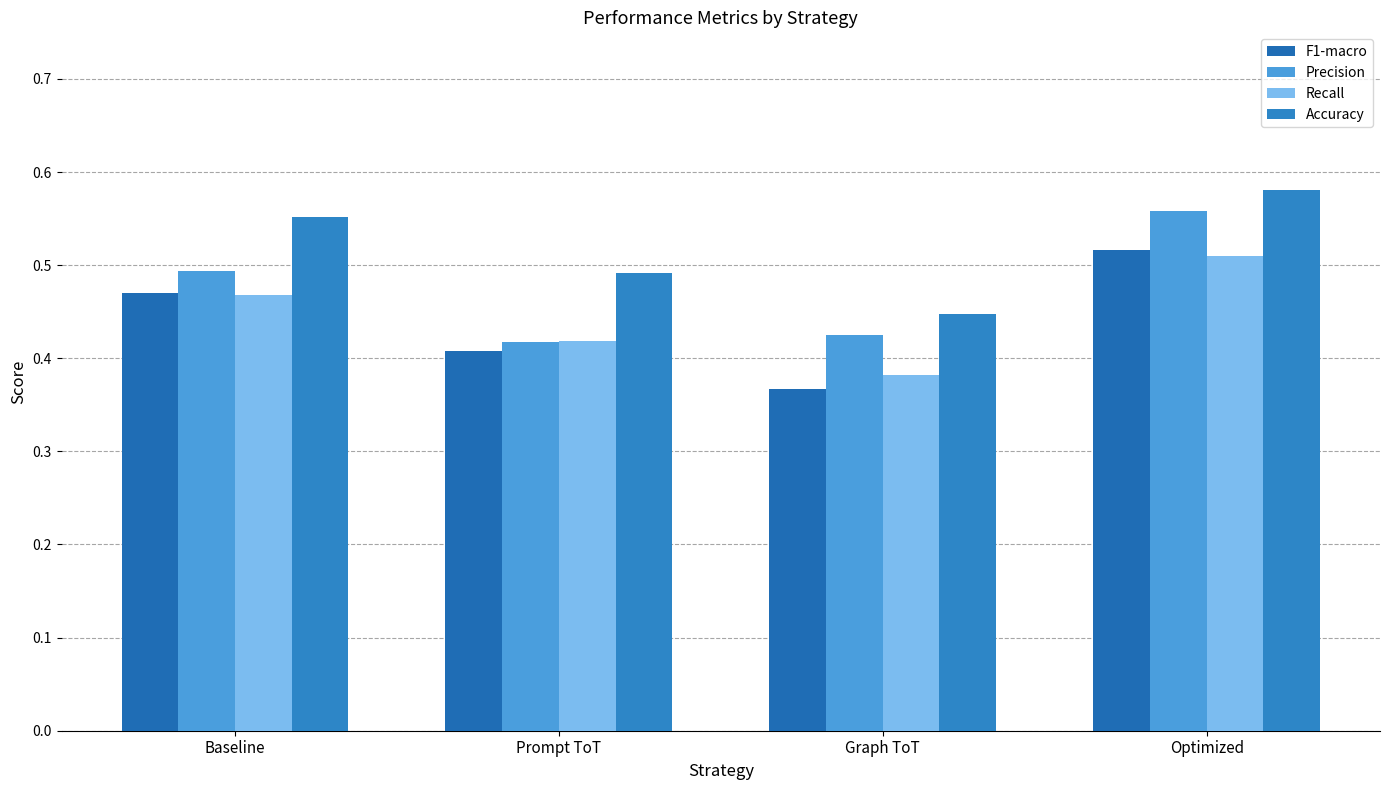

At which label does Accuracy reach its peak?

Optimized